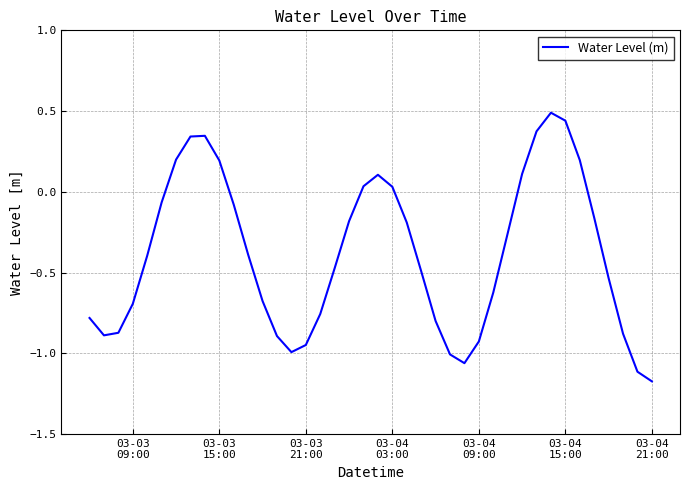

Does the chart display data point markers on the line(s)?

No